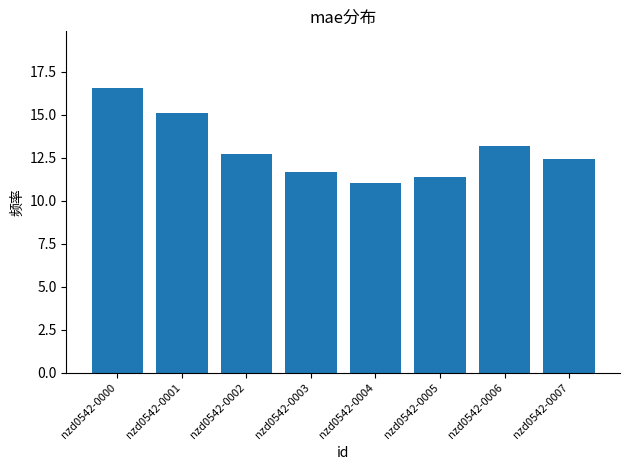

The value at nzd0542-0003 is 18.4. True or false?

False